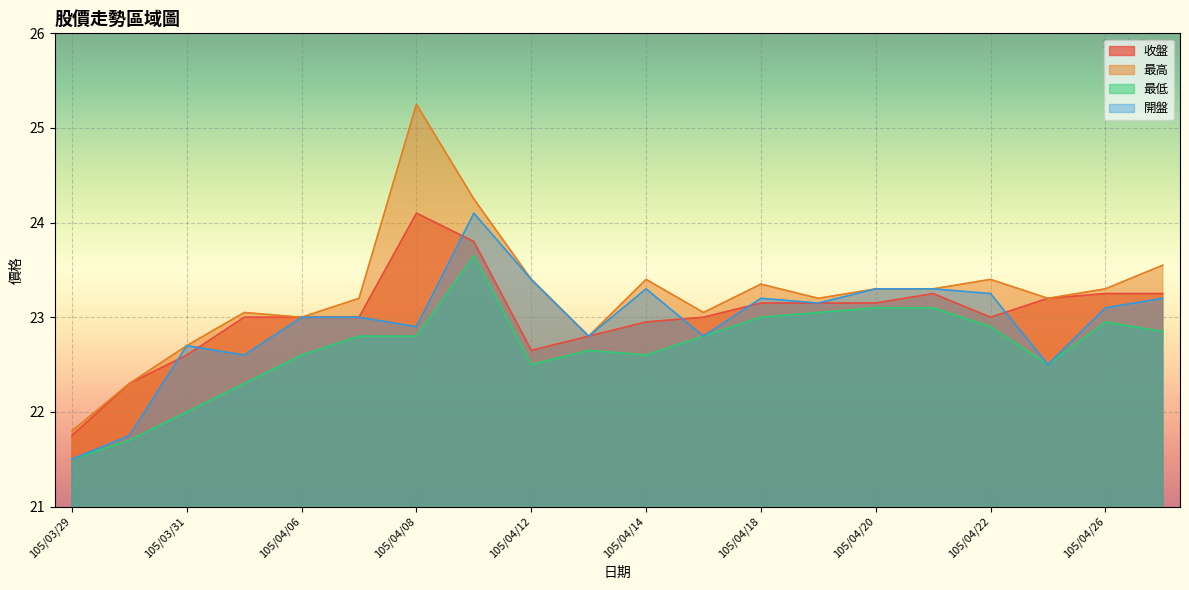

Reading left to right, transcribe all the data shown in this chart.

收盤: 21.8	22.3	22.6	23.0	23.0	23.0	24.1	23.8	22.6	22.8	22.9	23.0	23.1	23.1	23.1	23.2	23.0	23.2	23.2	23.2
最高: 21.8	22.3	22.7	23.1	23.0	23.2	25.2	24.2	23.4	22.8	23.4	23.1	23.4	23.2	23.3	23.3	23.4	23.2	23.3	23.6
最低: 21.5	21.7	22.0	22.3	22.6	22.8	22.8	23.6	22.5	22.6	22.6	22.8	23.0	23.1	23.1	23.1	22.9	22.5	22.9	22.9
開盤: 21.5	21.8	22.7	22.6	23.0	23.0	22.9	24.1	23.4	22.8	23.3	22.8	23.2	23.1	23.3	23.3	23.2	22.5	23.1	23.2